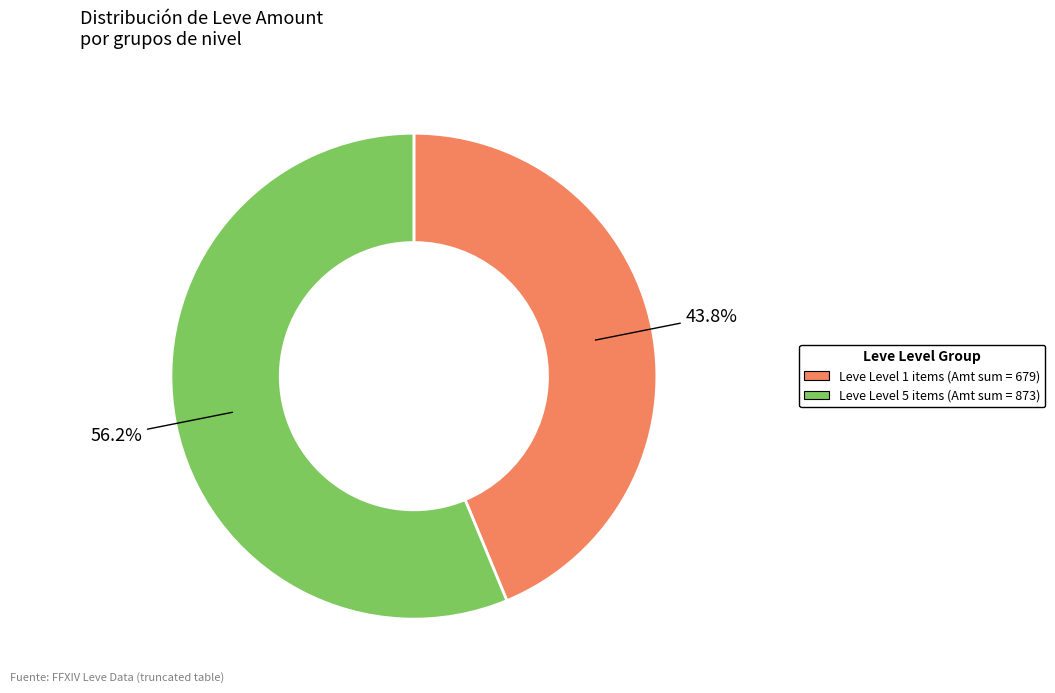

How many slices are in this pie chart?

2